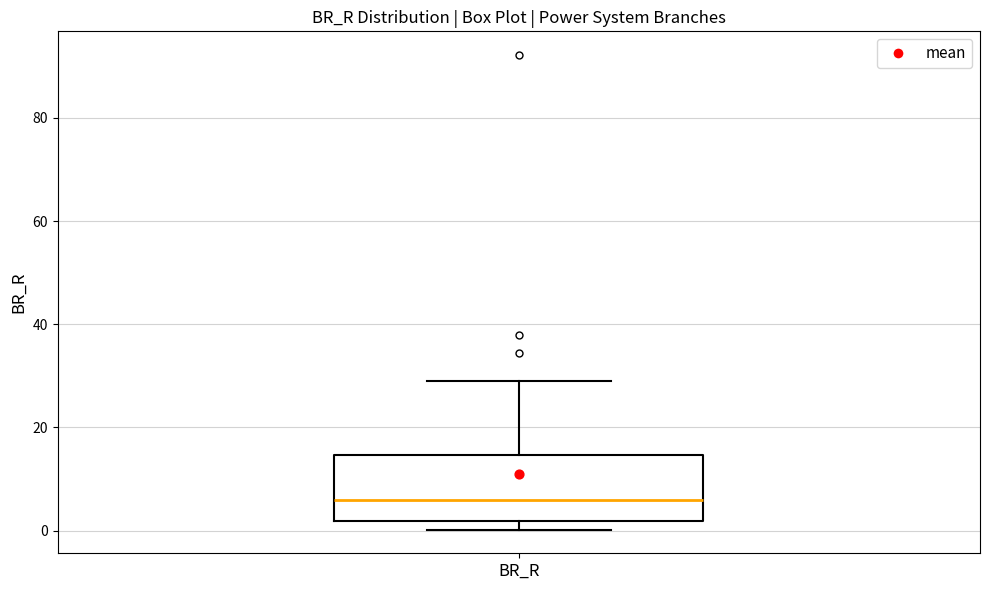

Where does the median line of the box for BR_R sit on the y-axis? The values are not printed on the chart, so give them approximately, as read against the axis.

6